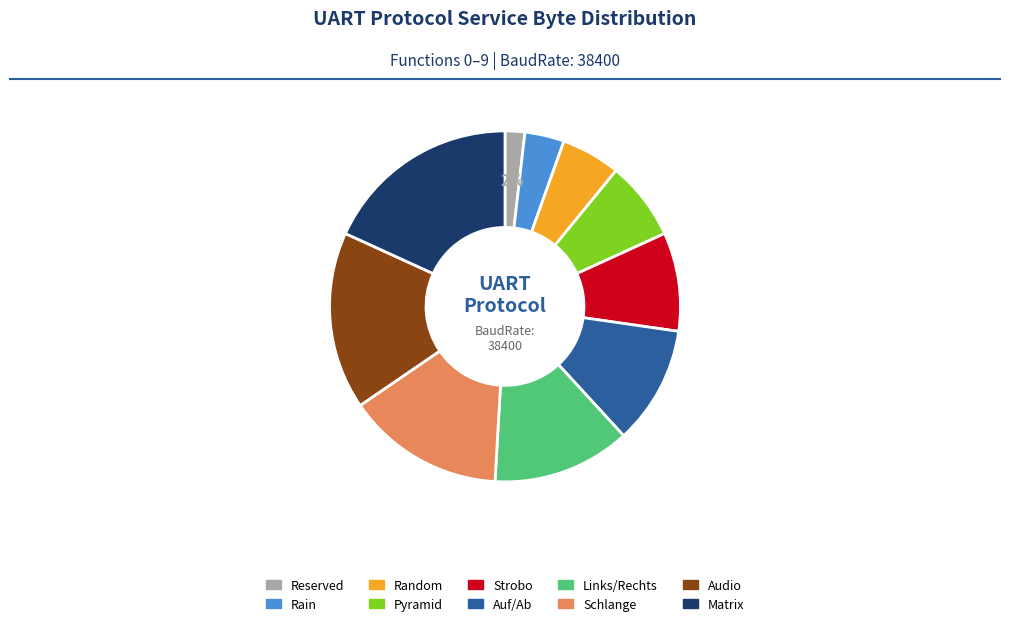

To the nearest percent, what is the difference between the largest and smallest slice percentages?

16%